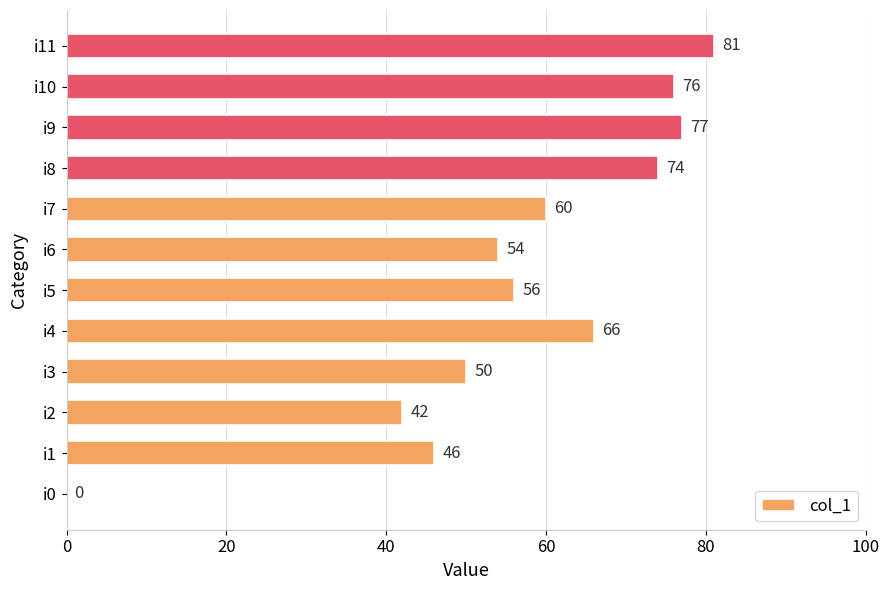

The value at i3 is 50. True or false?

True